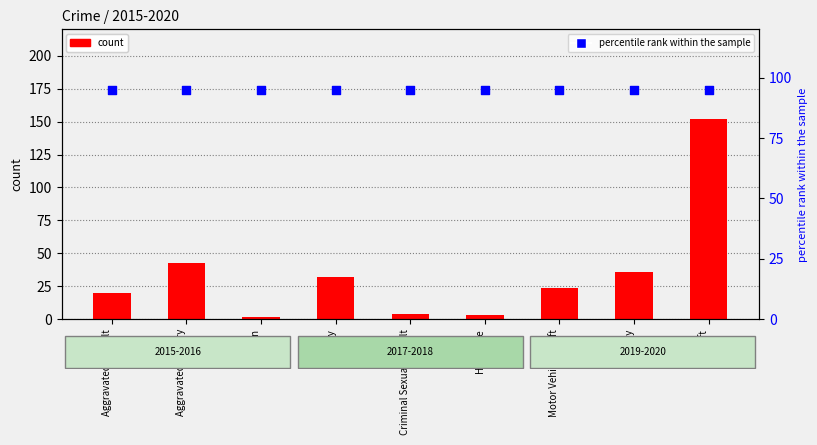

Which series has the largest total across all categories?

percentile rank within the sample